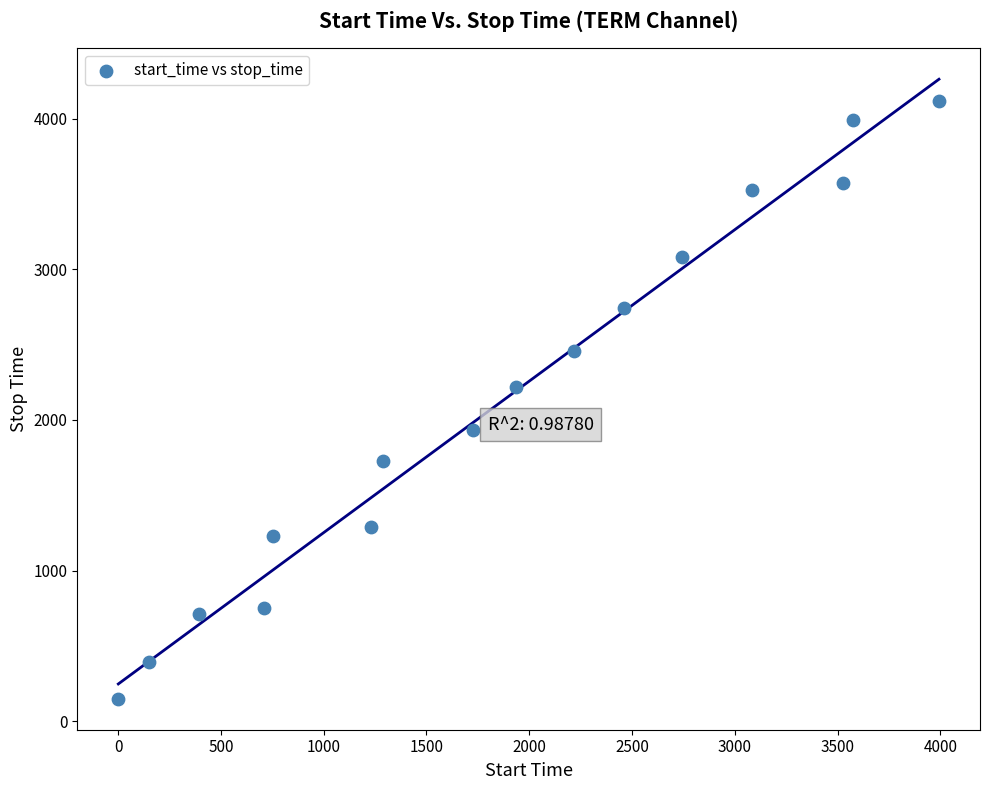

What Y value in the scatter plot is closest to 2134?

2216